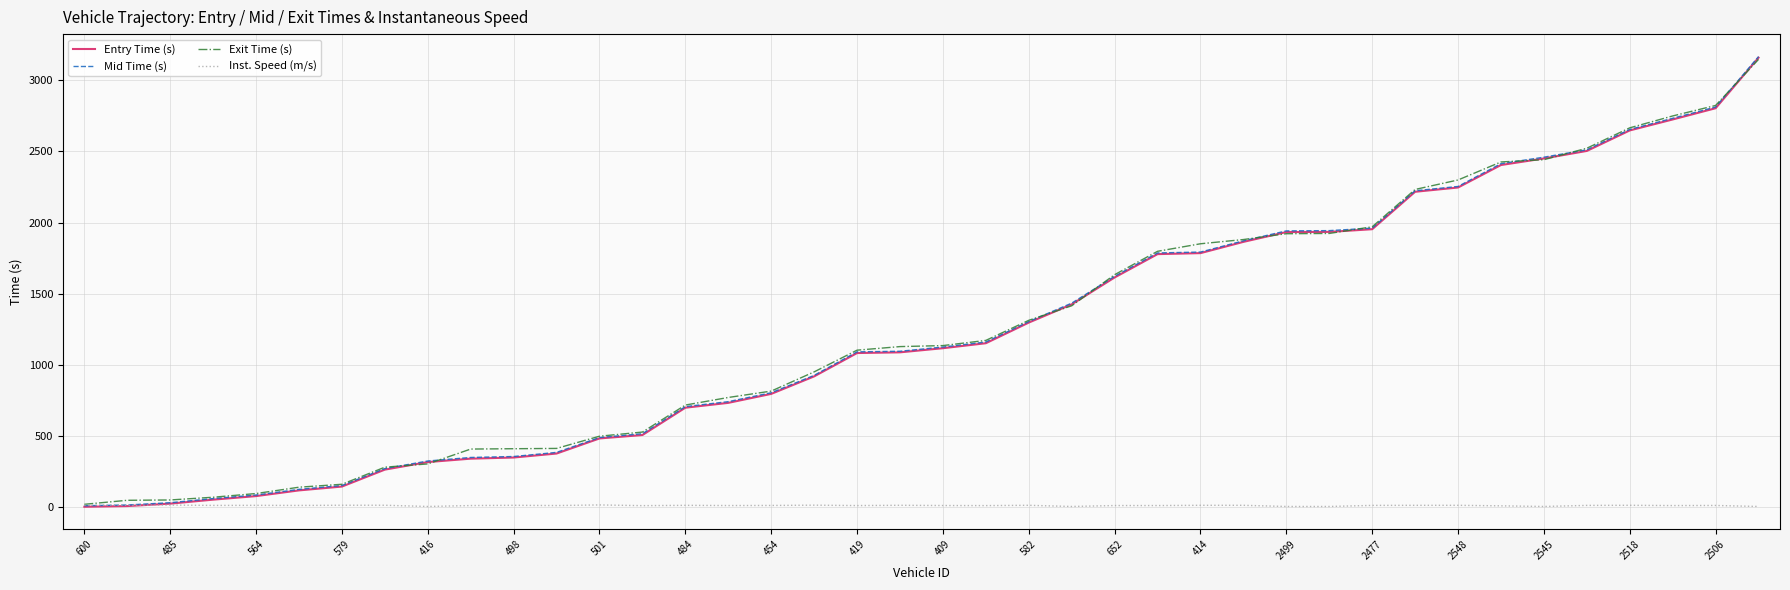

What is the greatest value displayed?

3165.5